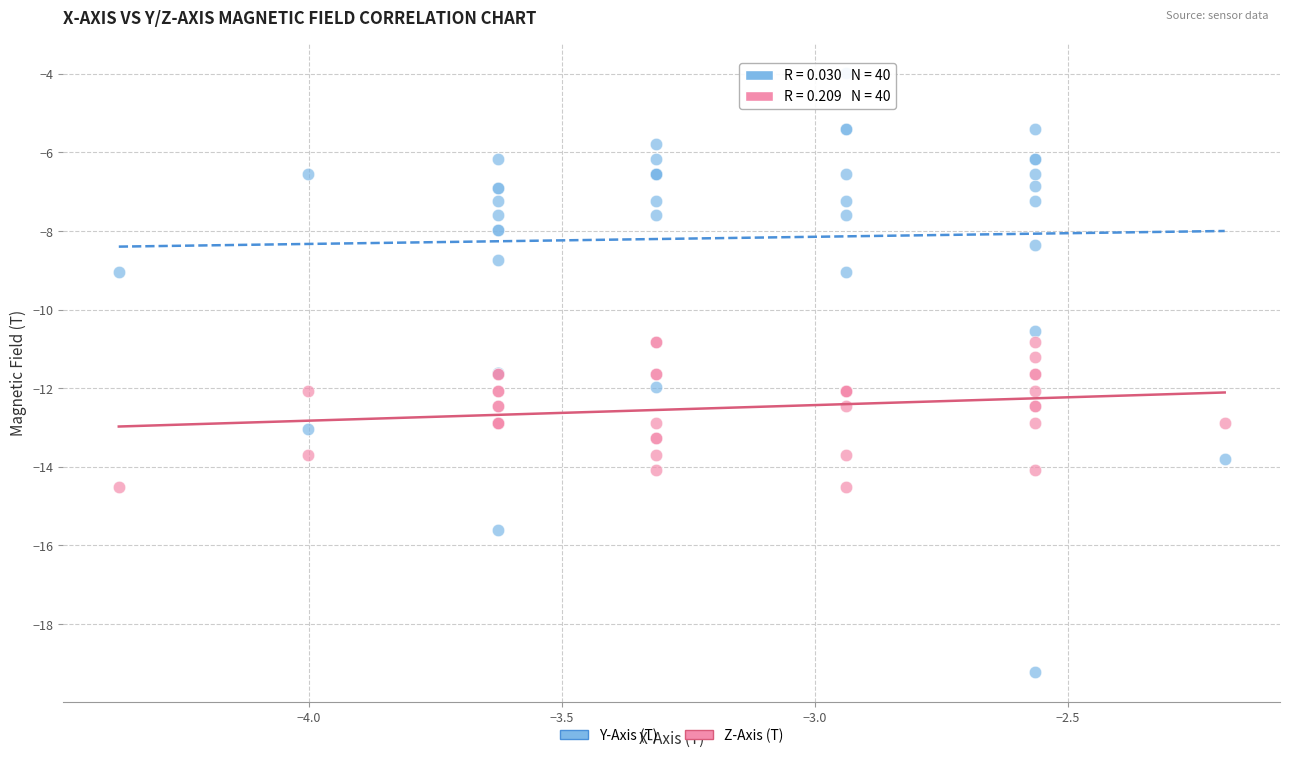

Which series contains the lowest Y value?

Y-Axis (T)